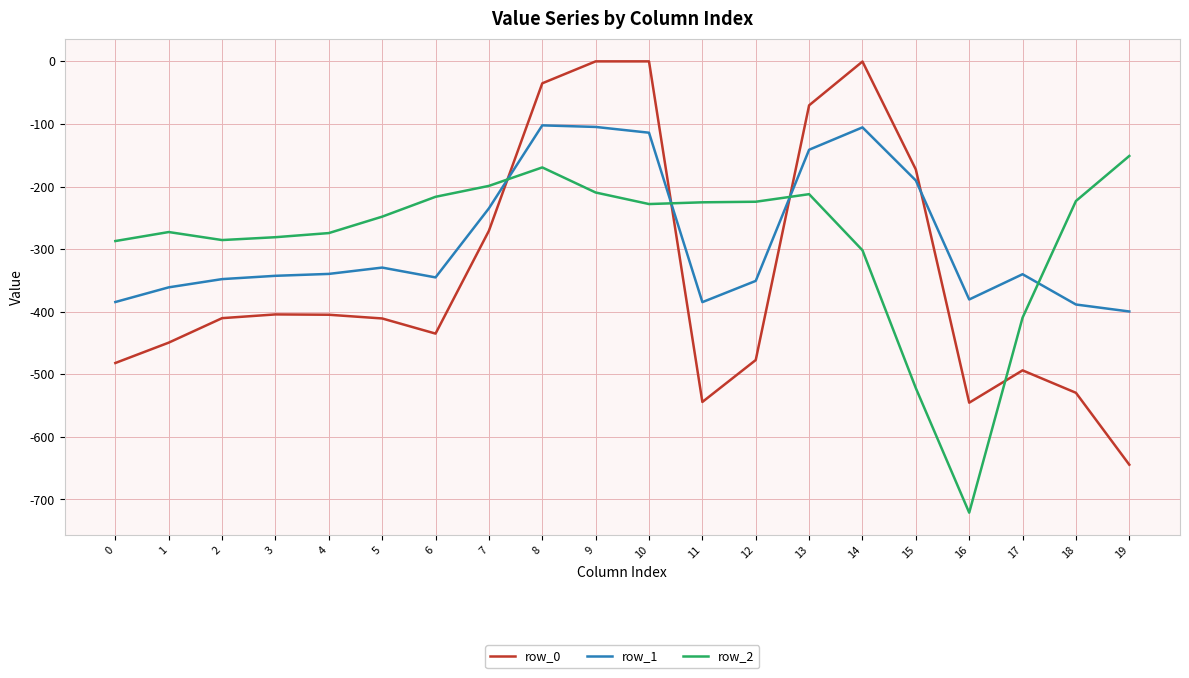

What is the total value across all series at 3?

-1028.0